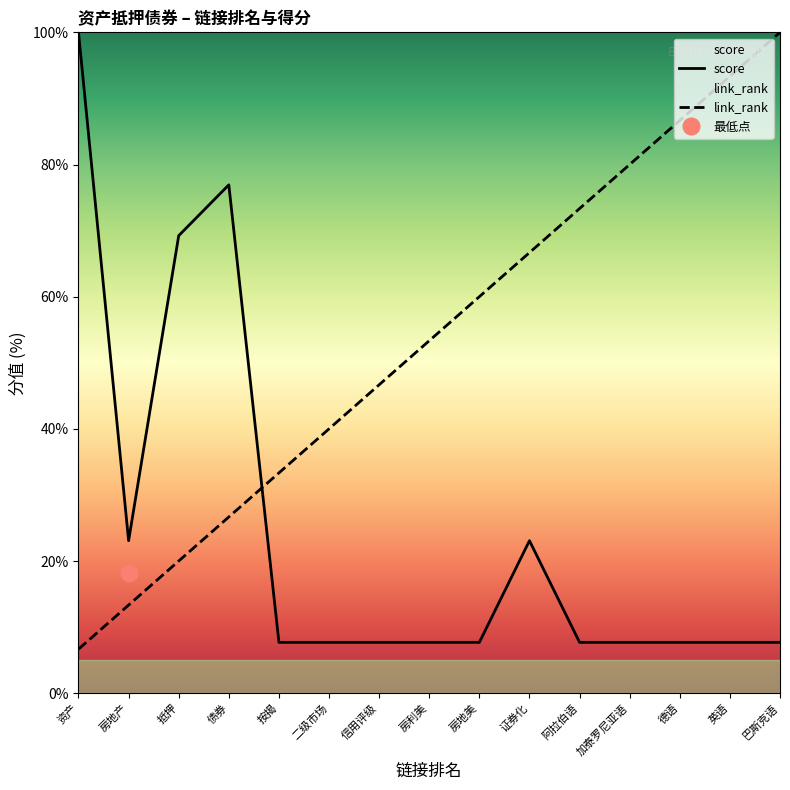

The score series shows 5.2 at 阿拉伯语. True or false?

False